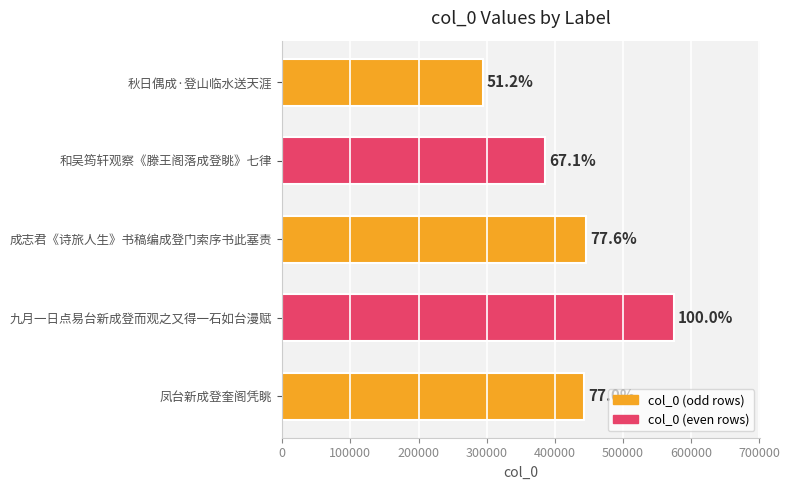

How many bars are there in total?

5